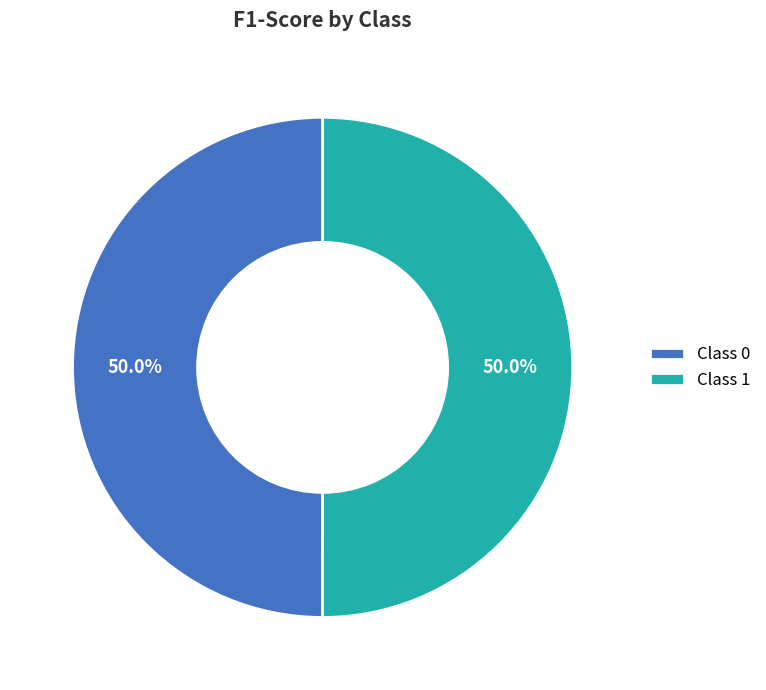

How much of the chart is everything except Class 0?

50.0%